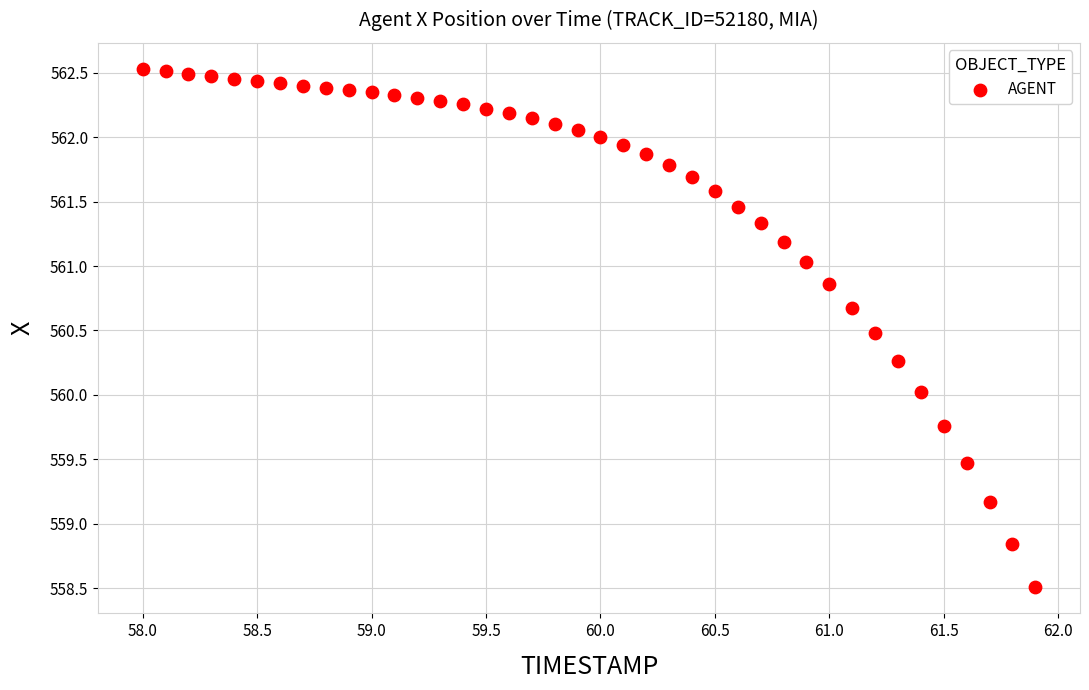

What is the range of Y values (max minus min)?

4.0